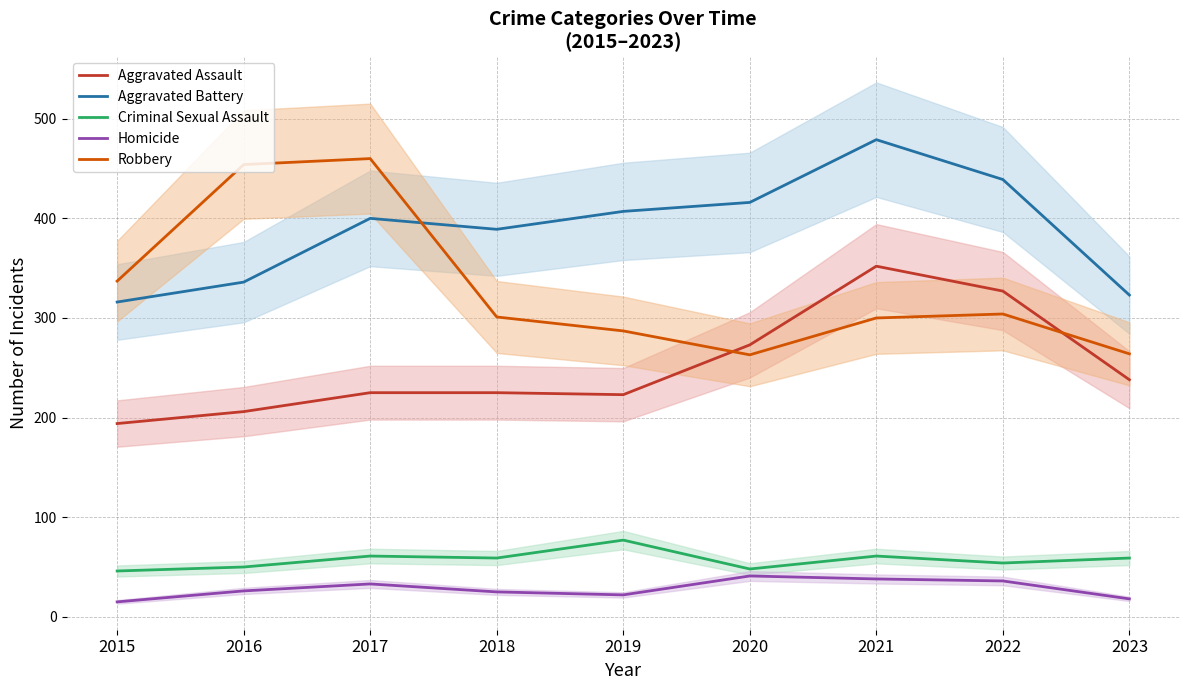

Reading left to right, transcribe all the data shown in this chart.

Aggravated Assault: 194	206	225	225	223	273	352	327	238
Aggravated Battery: 316	336	400	389	407	416	479	439	323
Criminal Sexual Assault: 46	50	61	59	77	48	61	54	59
Homicide: 15	26	33	25	22	41	38	36	18
Robbery: 337	454	460	301	287	263	300	304	264